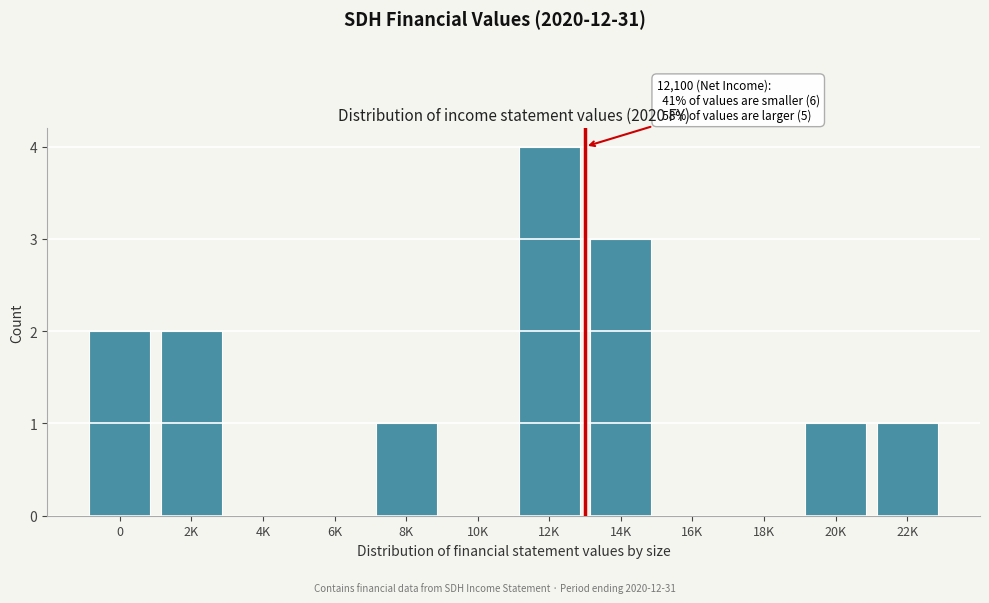

Reading right to left, list all the values displayed in this chart.

22K=1	20K=1	18K=0	16K=0	14K=3	12K=4	10K=0	8K=1	6K=0	4K=0	2K=2	0=2